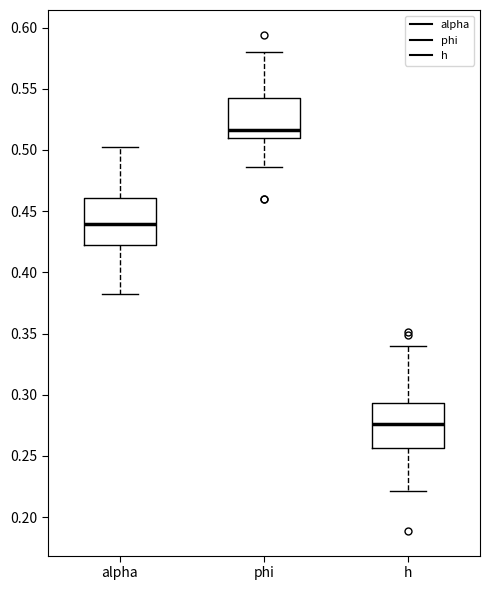

Which box has the lowest median line?

h